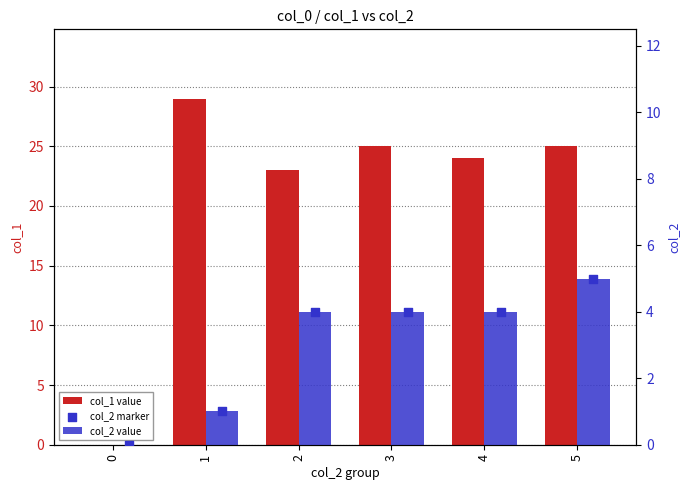

Which series has the largest total across all categories?

col_1 value